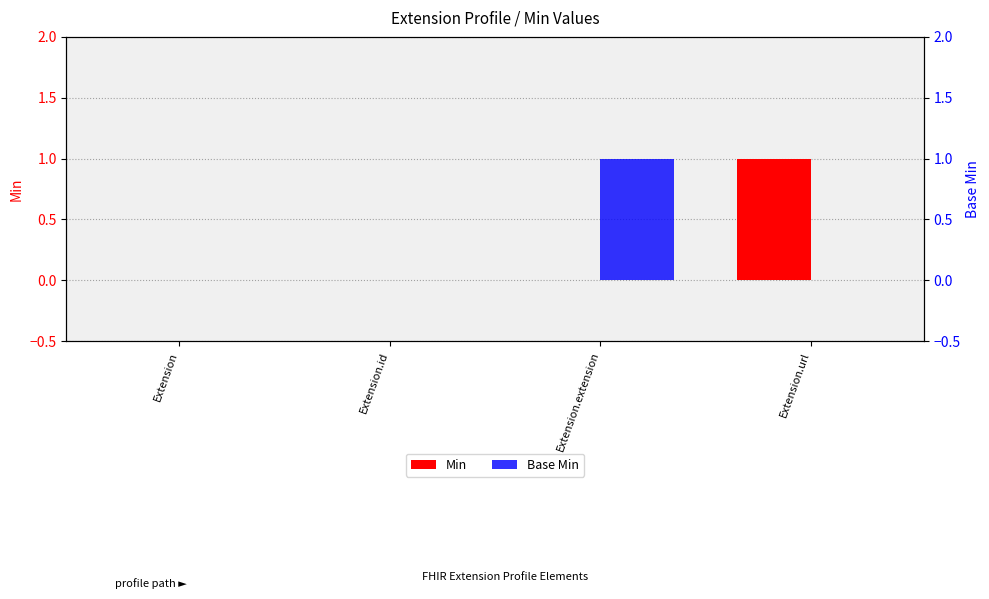

True or false: Min has a value of 0 at Extension.extension.

True